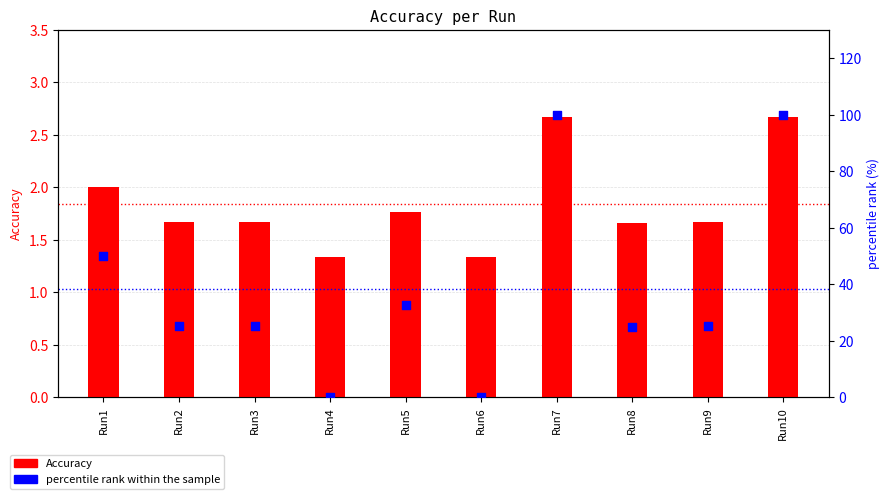

At how many categories does at least one series exceed 62?

2